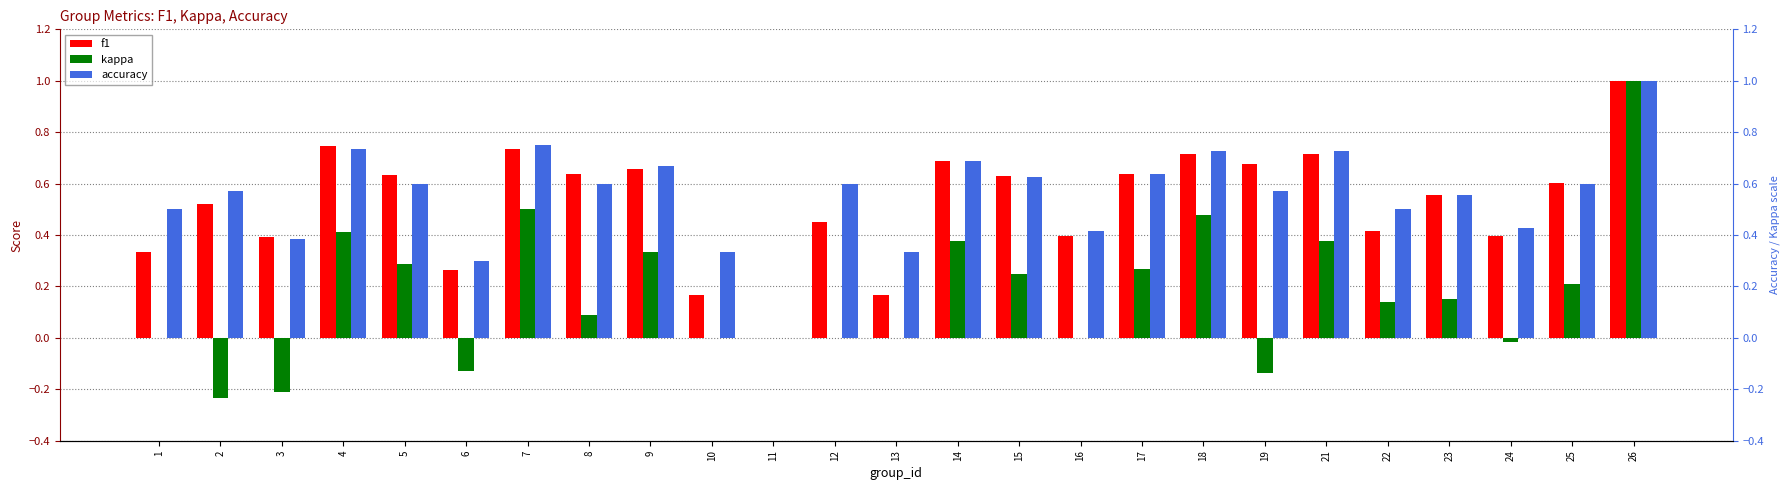

Which label corresponds to the smallest value in the chart?

2